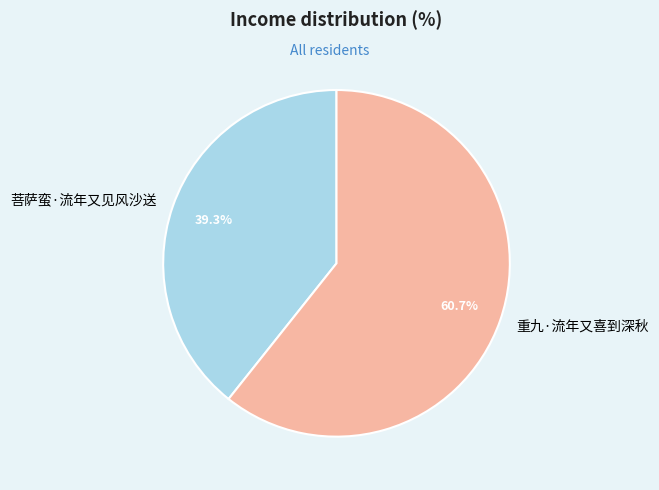

Approximately how many times larger is the value at 重九·流年又喜到深秋 compared to 菩萨蛮·流年又见风沙送?

1.5